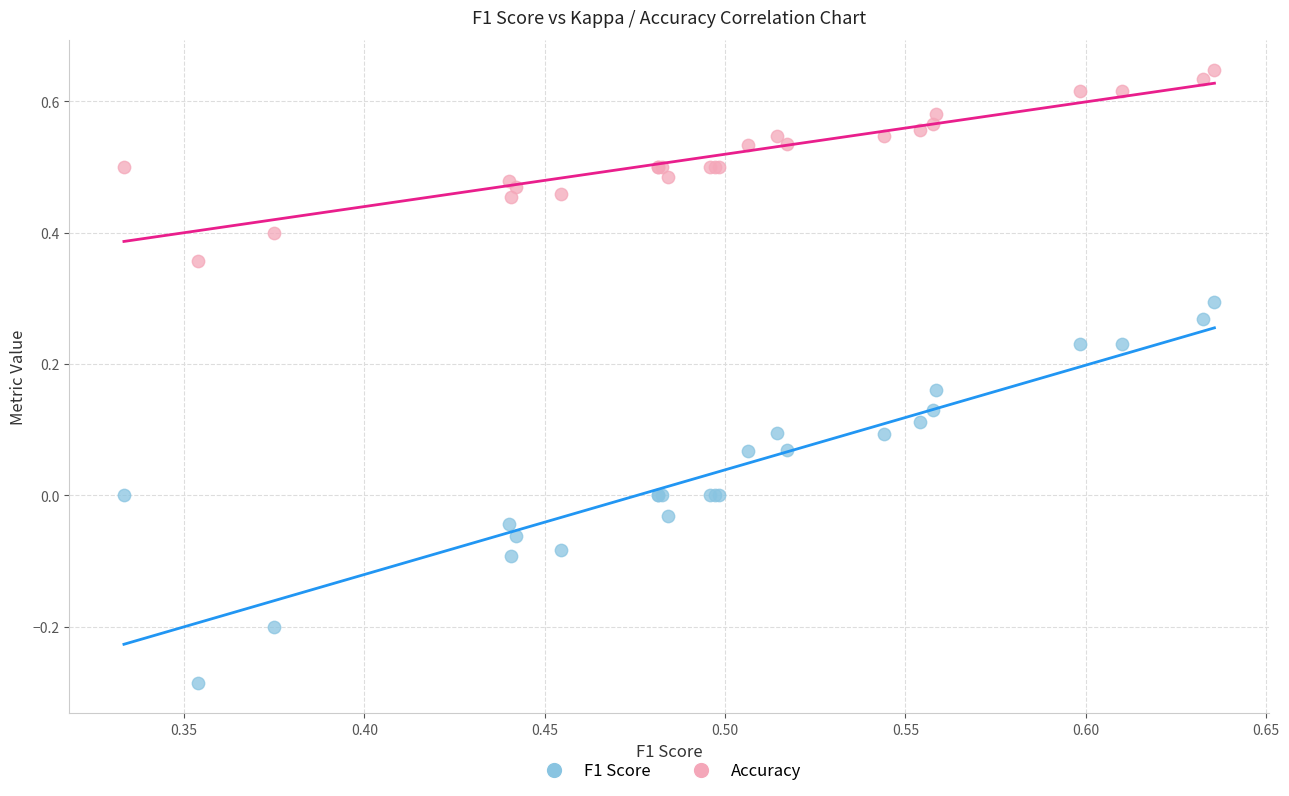

Which series contains the lowest Y value?

F1 Score